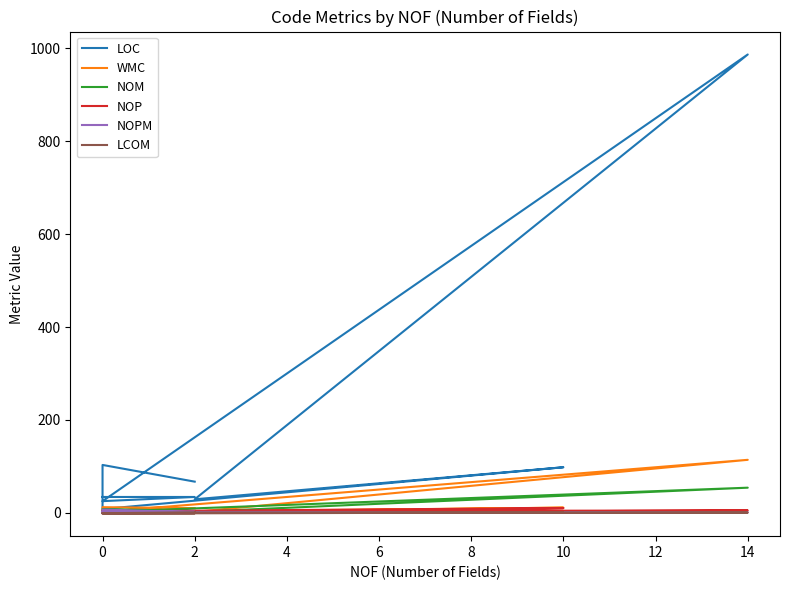

Which series has the largest total across all categories?

LOC